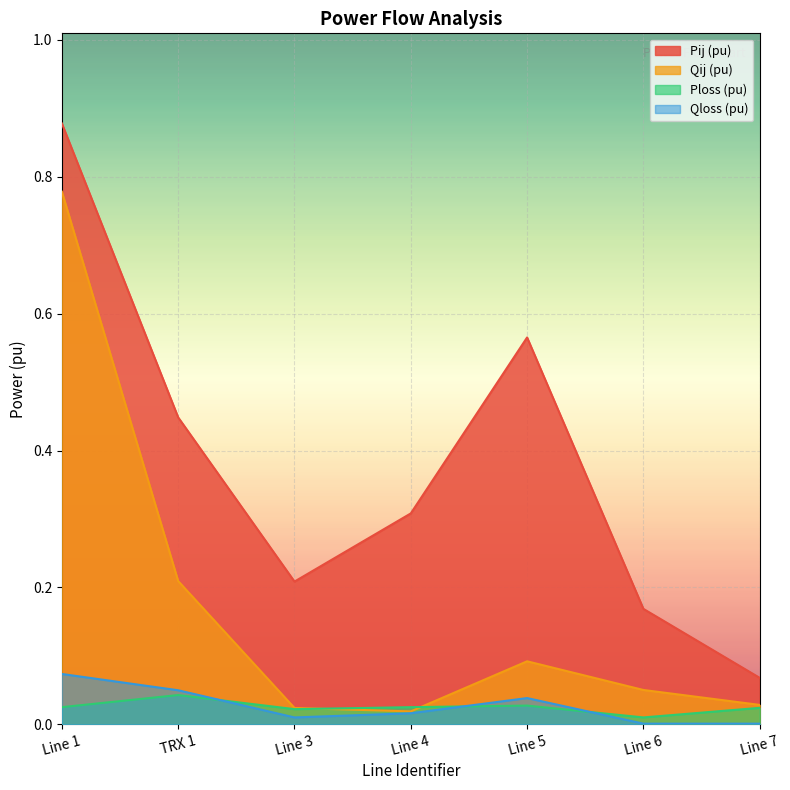

Does the chart display data point markers on the line(s)?

No